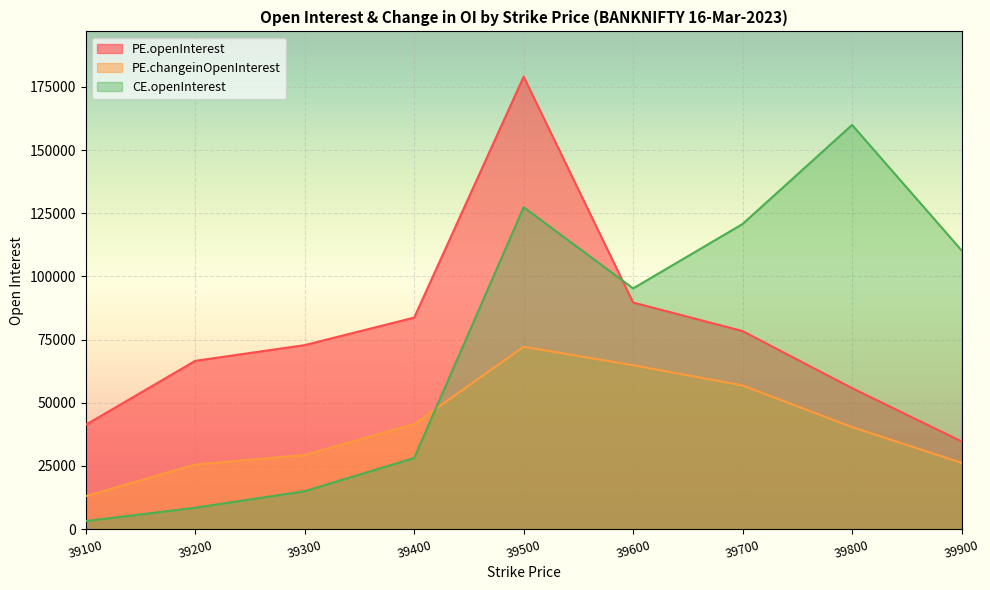

What is the lowest value of the PE.openInterest series?

34721